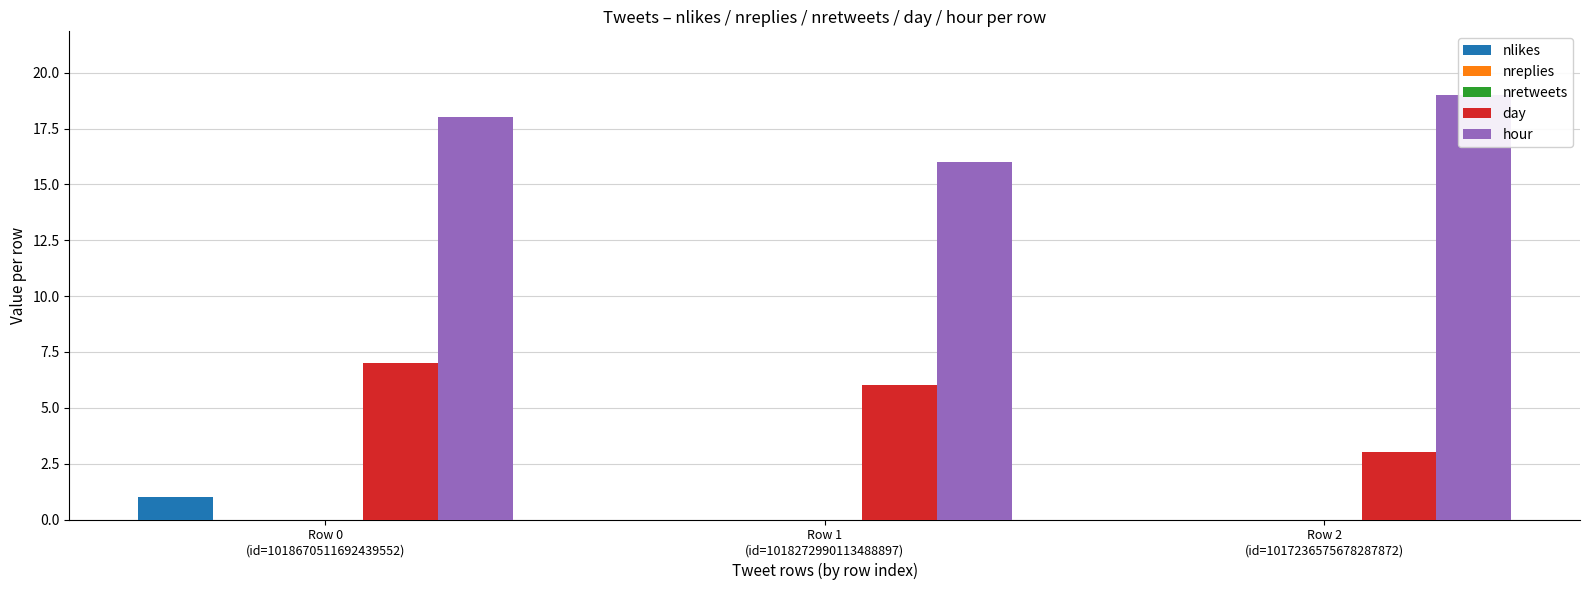

What is the greatest value displayed?

19